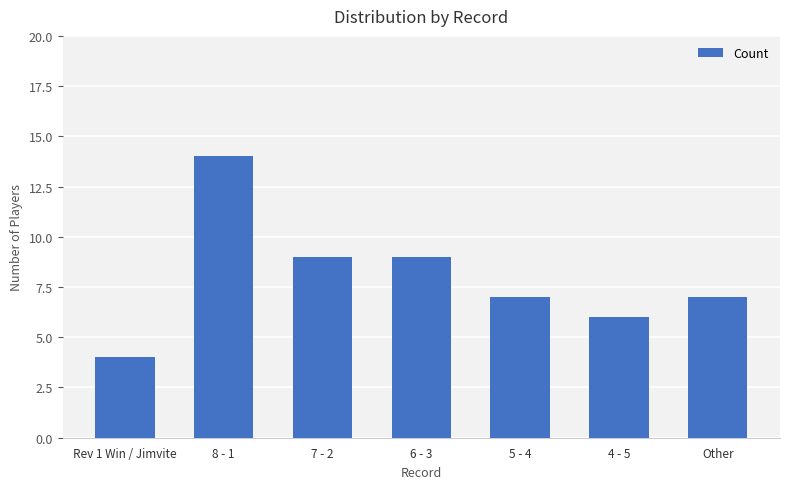

Reading left to right, list all the values displayed in this chart.

Rev 1 Win / Jimvite=4	8 - 1=14	7 - 2=9	6 - 3=9	5 - 4=7	4 - 5=6	Other=7